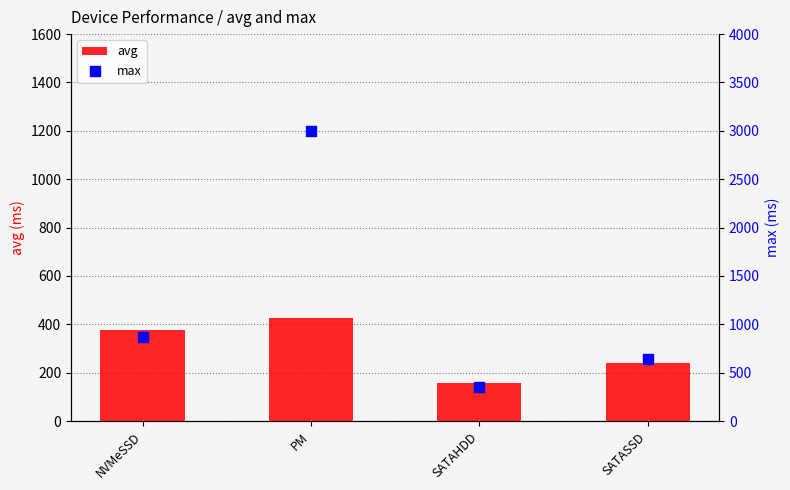

What are all the series names shown in the legend?

avg, max